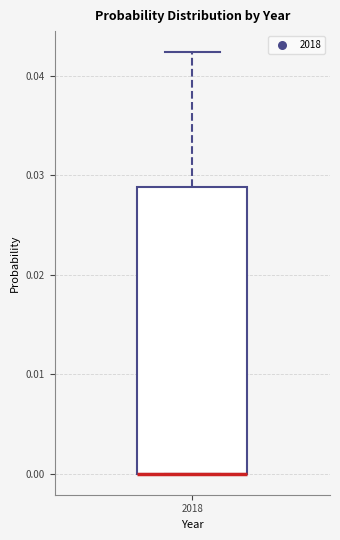

Where is the lower edge of the box at x = 2018 on the y-axis? The values are not printed on the chart, so give them approximately, as read against the axis.

0.000